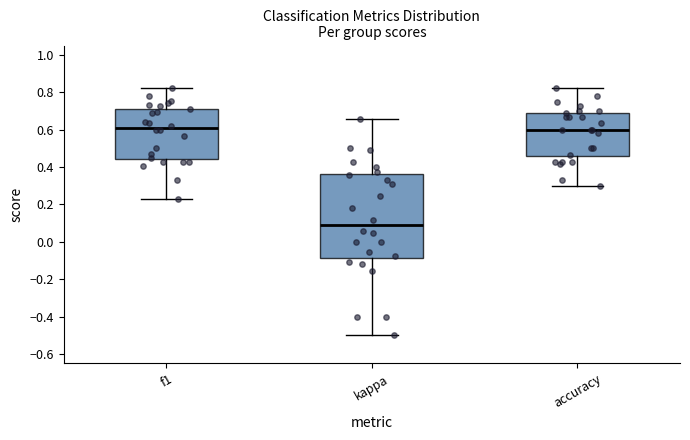

Which box is the tallest, from its lower edge to its upper edge?

kappa